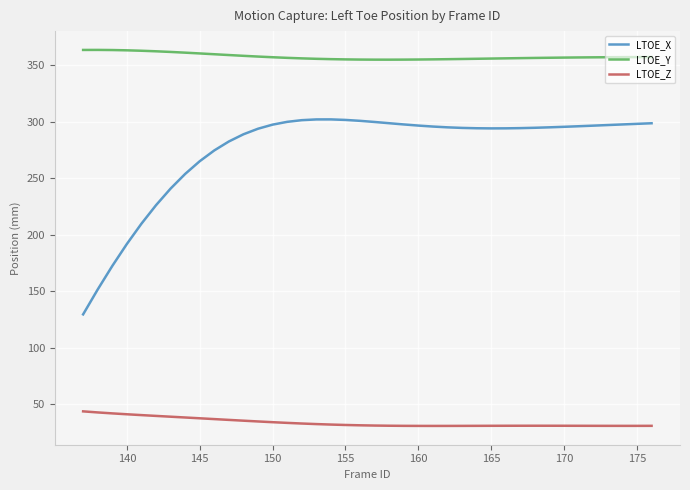

True or false: LTOE_Y has more than 0 interior local peaks.

True